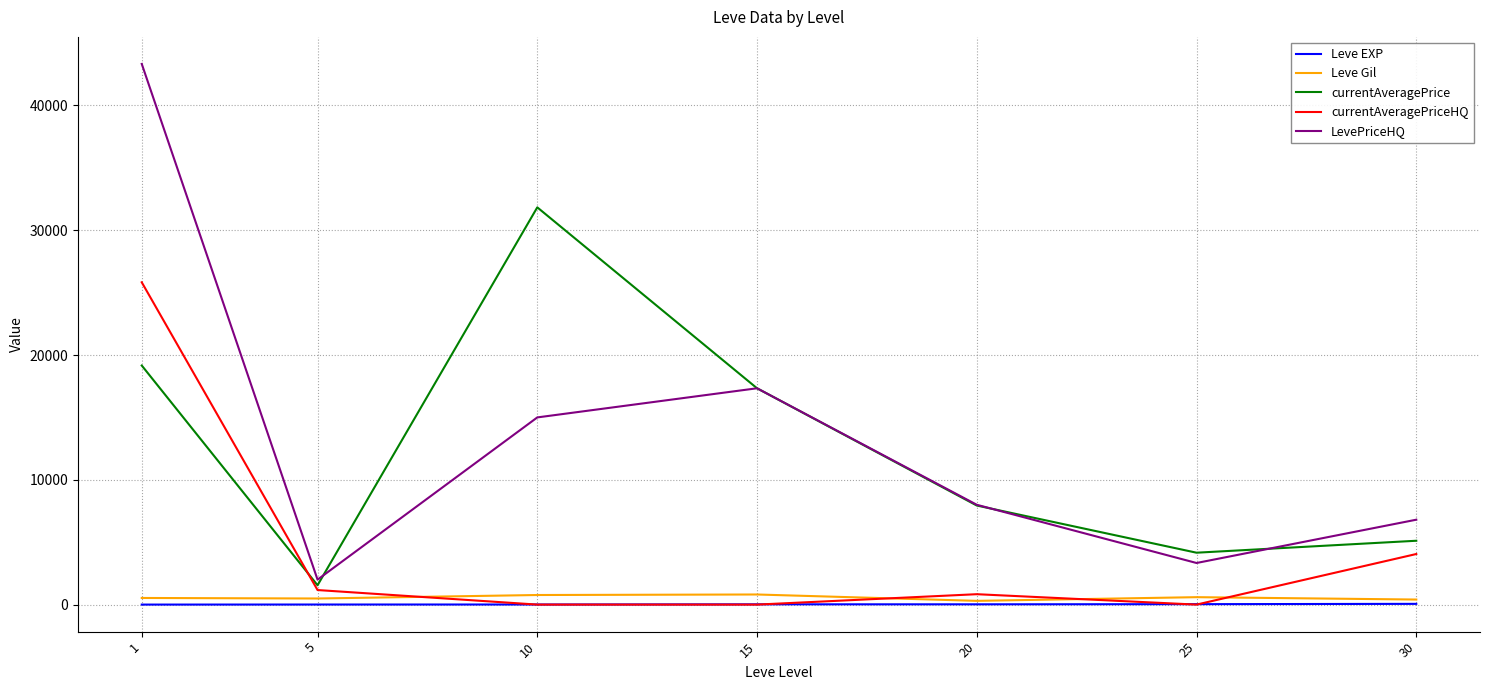

Which series ends up on top after the final intersection of Leve EXP and currentAveragePriceHQ?

currentAveragePriceHQ